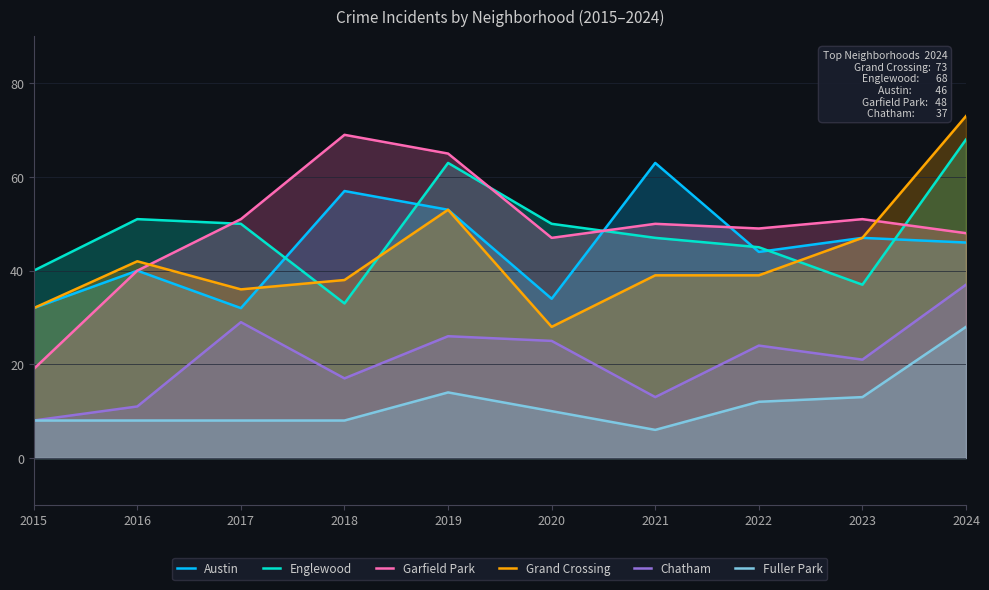

What are all the series names shown in the legend?

Austin, Englewood, Garfield Park, Grand Crossing, Chatham, Fuller Park